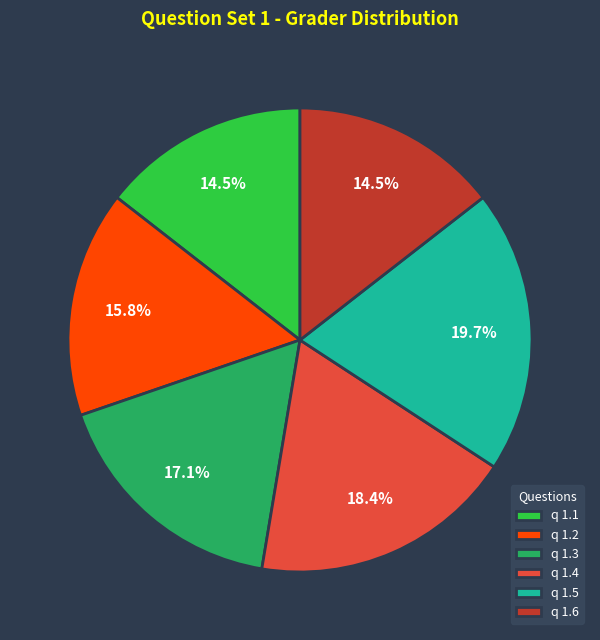

Which slice is the largest?

q 1.5